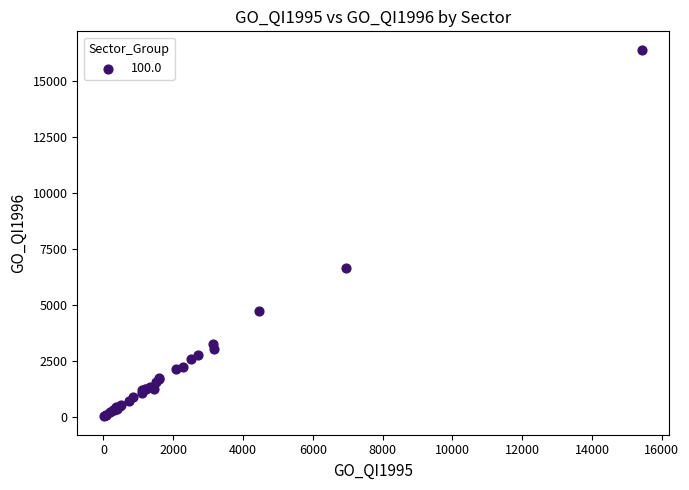

What Y value in the scatter plot is closest to 8210?

6635.5